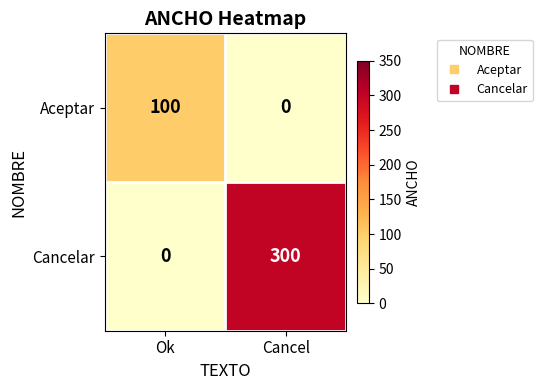

Reading left to right, what are all the values shown in this chart?

Aceptar: 100	0
Cancelar: 0	300